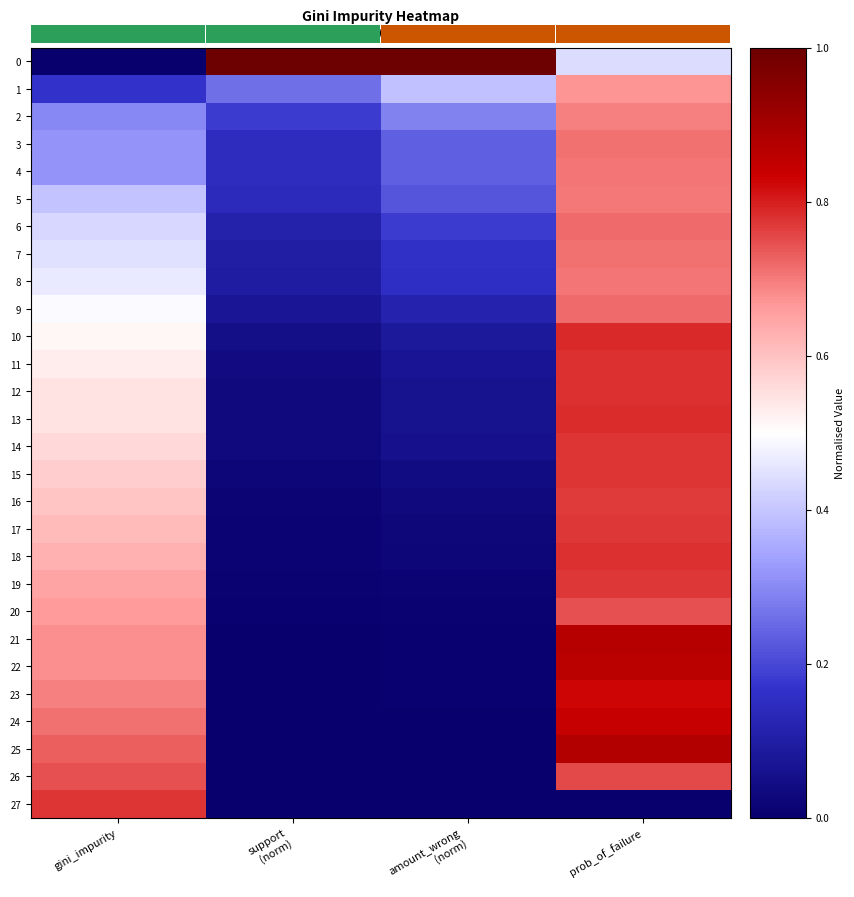

What is the maximum value shown in the chart?

1.0